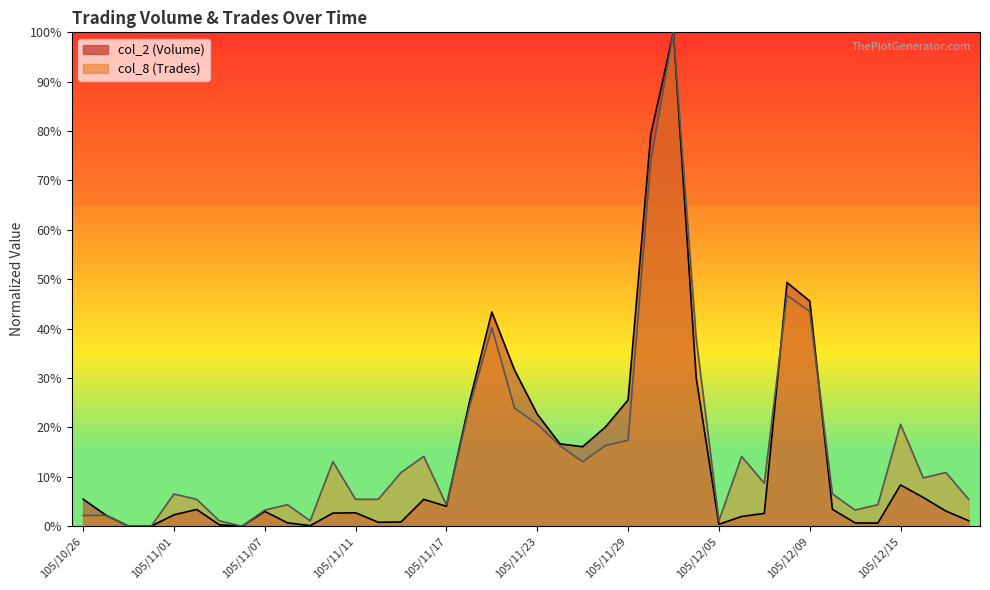

How many values in col_8 (Trades) are above zero?

37